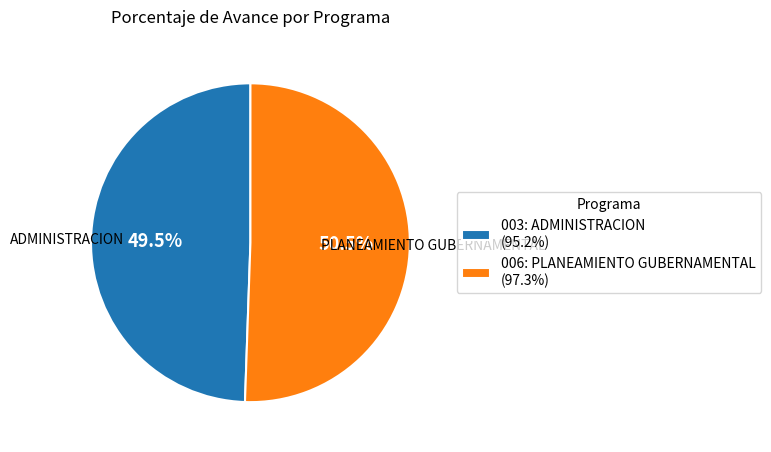

Between 006: PLANEAMIENTO GUBERNAMENTAL and 003: ADMINISTRACION, which is larger?

006: PLANEAMIENTO GUBERNAMENTAL